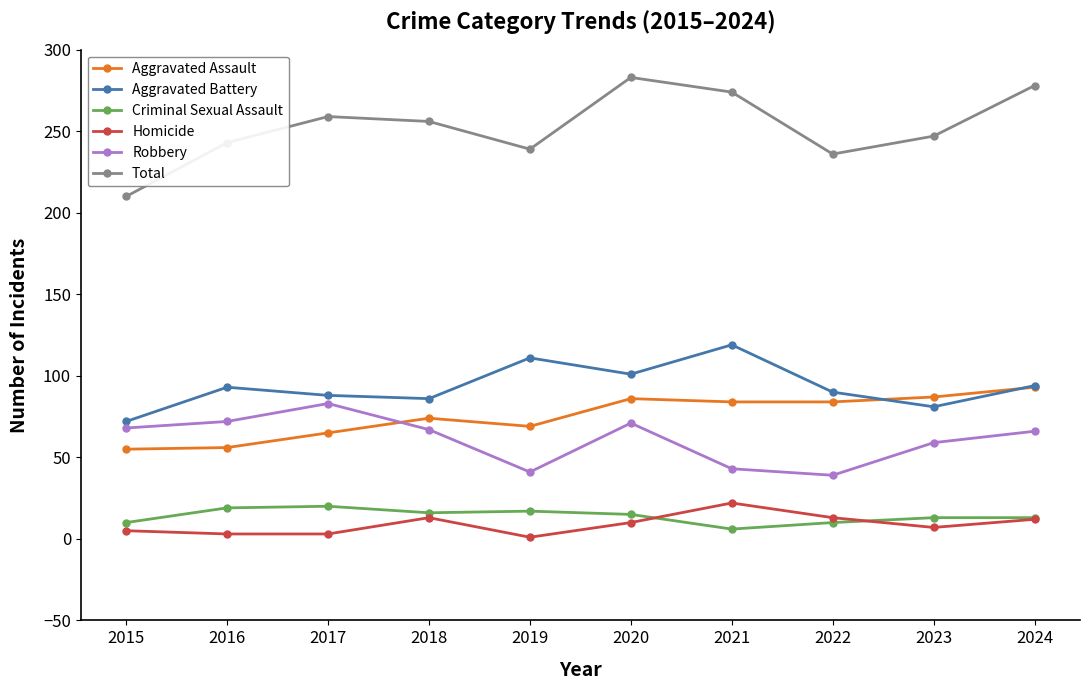

True or false: Total has more than 2 points higher than both neighbors.

False